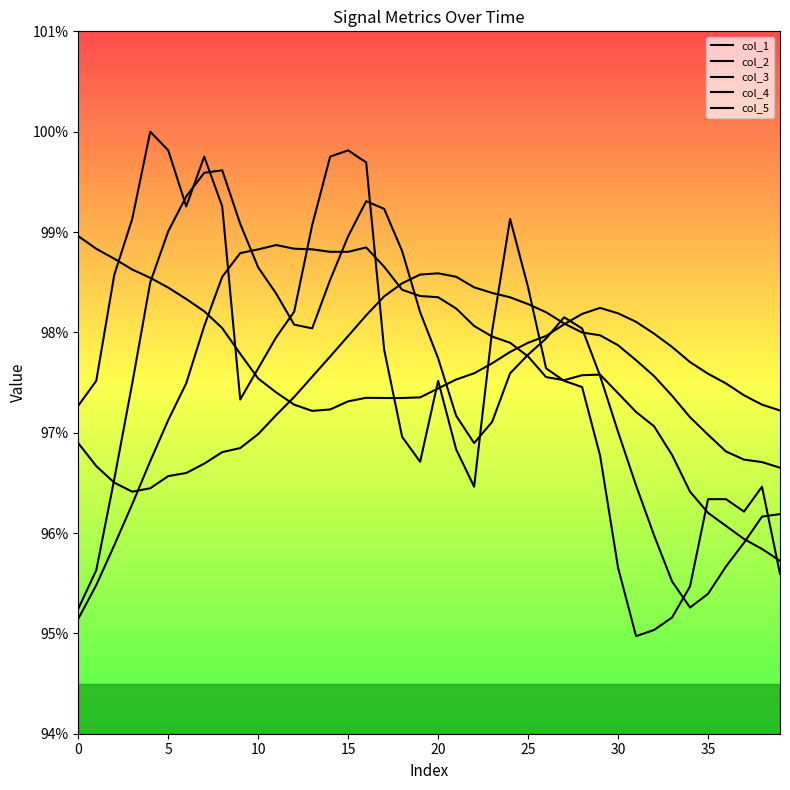

Is the value of col_2 at 14 greater than the value of col_3 at 25?

Yes